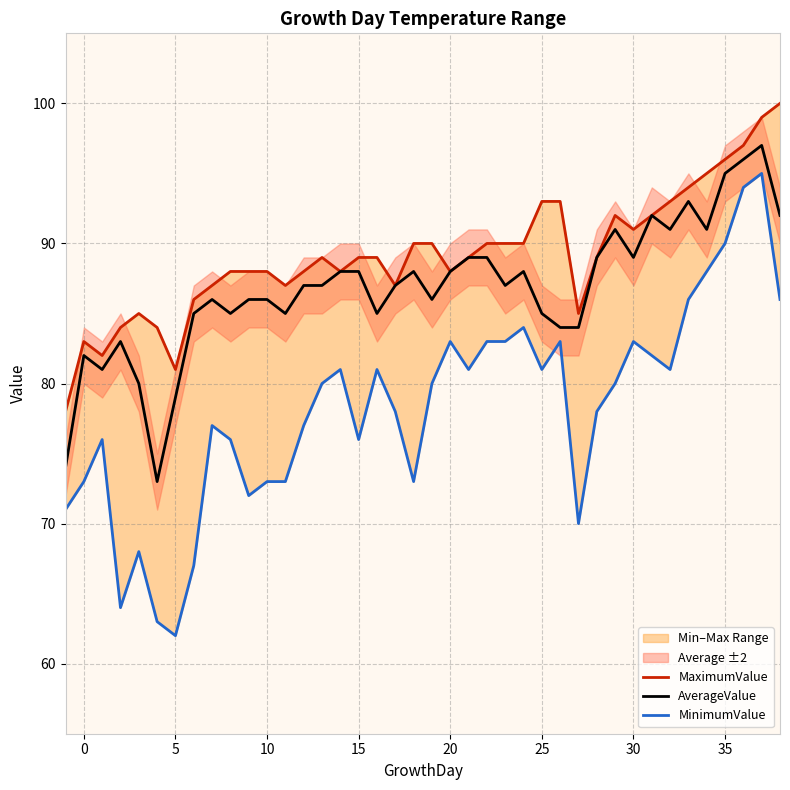

How many lines are shown in the chart?

3